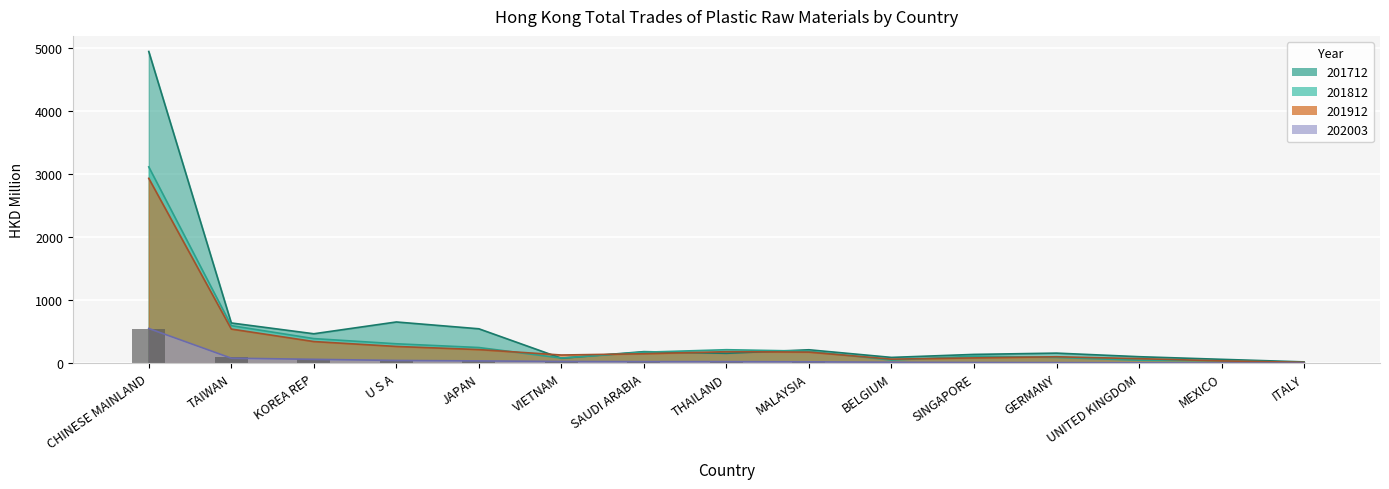

At how many categories does at least one series exceed 1892?

1